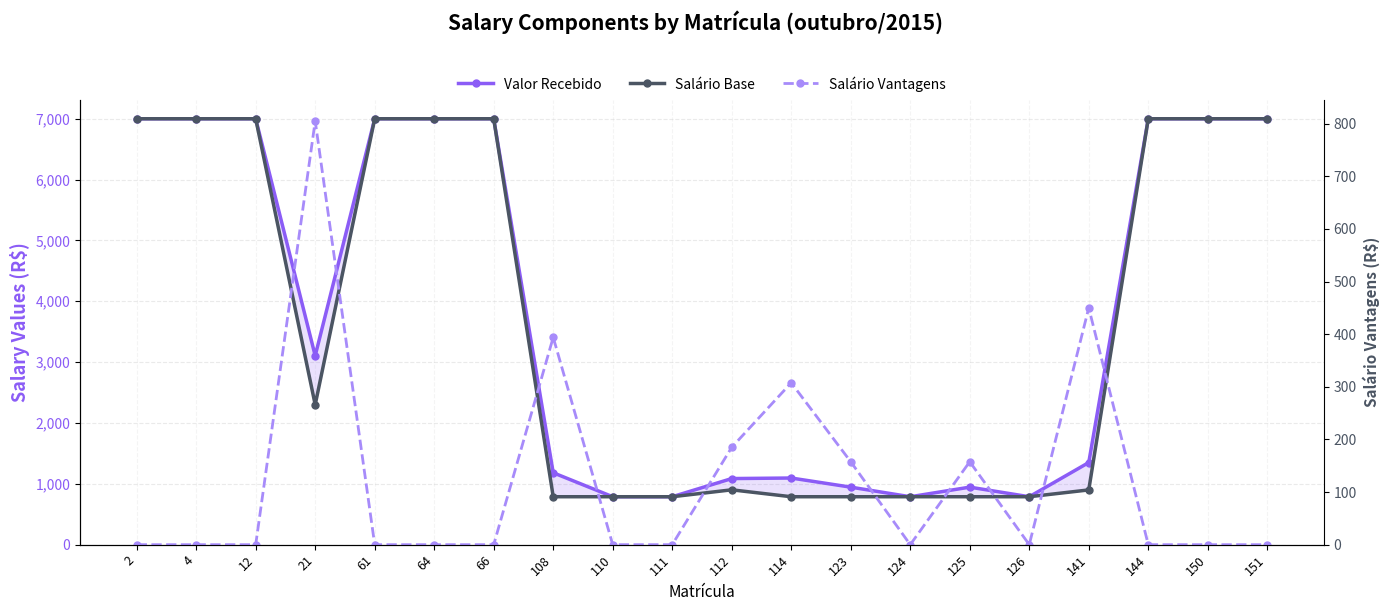

How many values in Salário Vantagens are above zero?

7